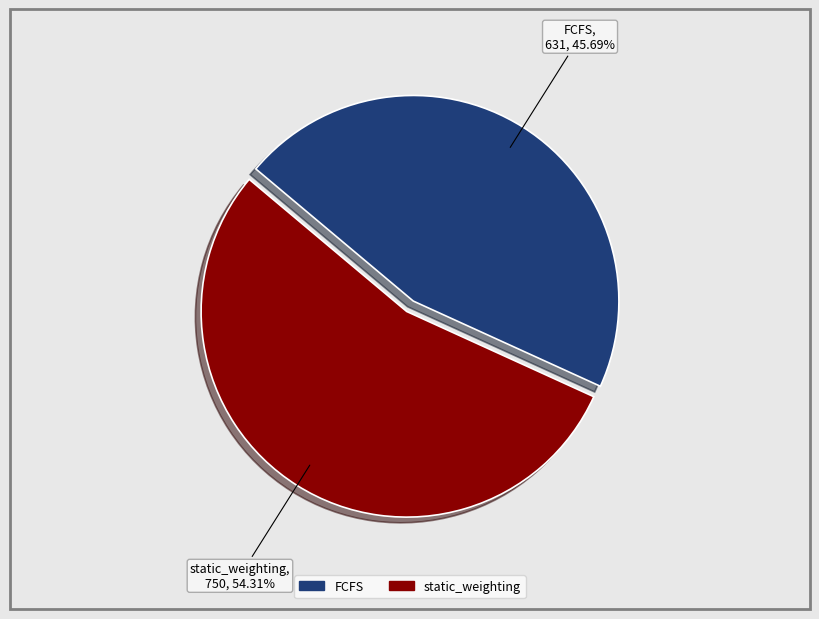

Which slice is the largest?

static_weighting